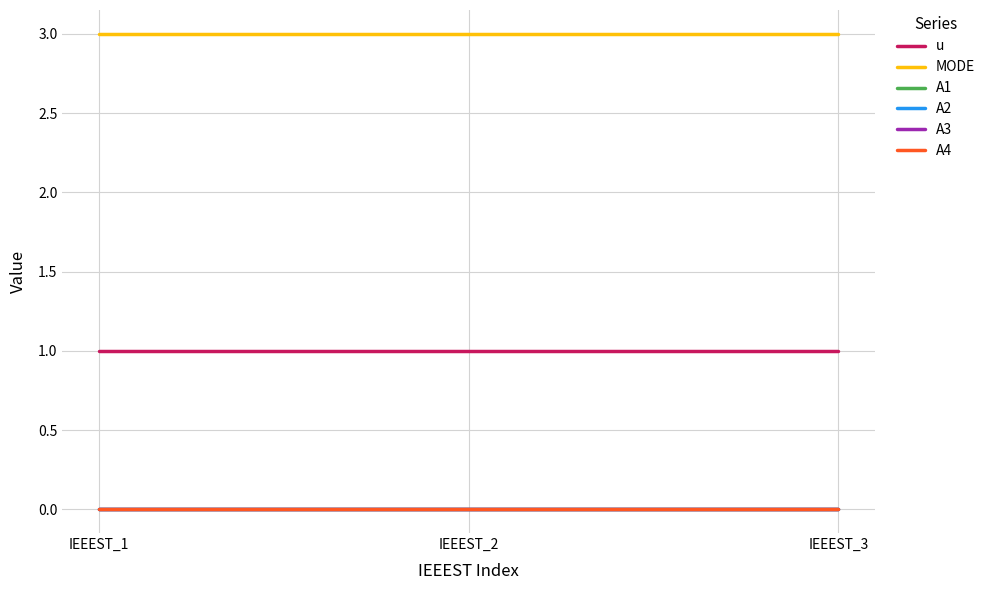

The value of u at IEEEST_1 is 1. True or false?

True